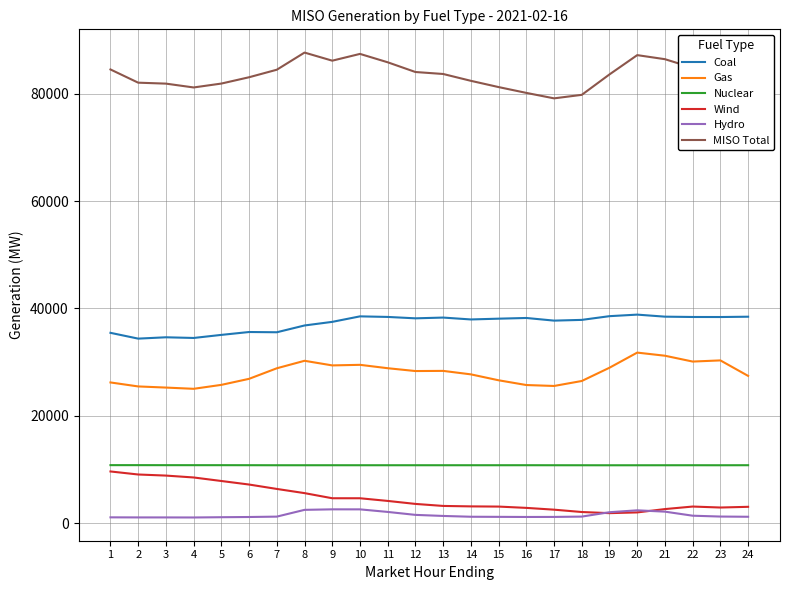

The value of Gas at 14 is 27717.5. True or false?

True